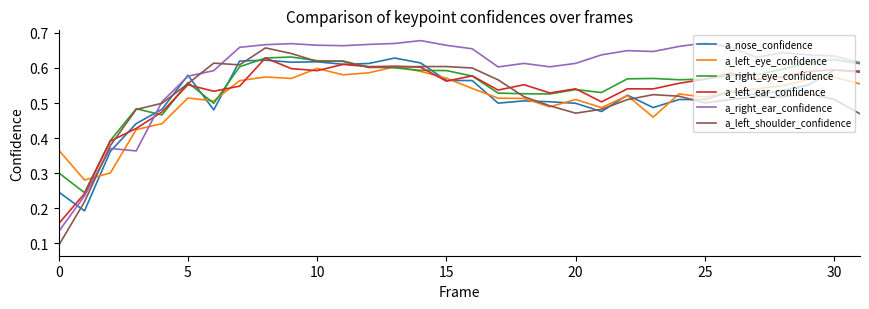

Which series ends up on top after the final intersection of a_right_ear_confidence and a_left_ear_confidence?

a_right_ear_confidence